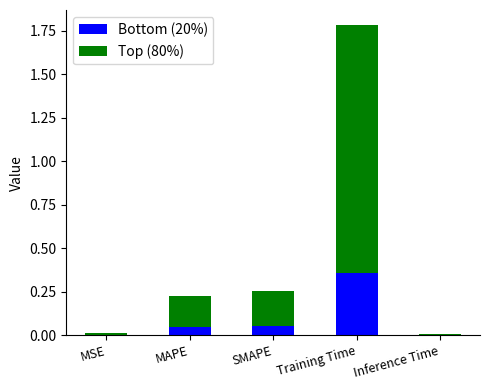

Which category has the highest value in the Bottom (20%) series?

Training Time